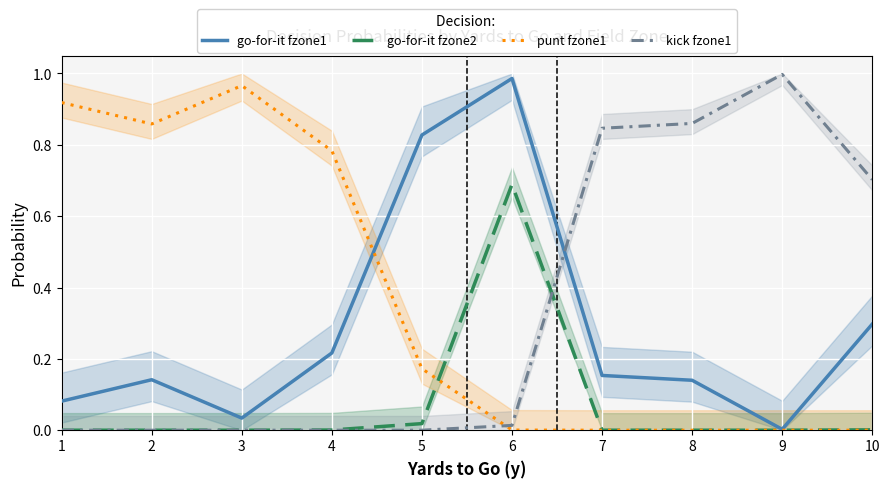

Reading right to left, what are all the values shown in this chart?

go-for-it fzone1: 10=0.3	9=0.0	8=0.1	7=0.2	6=1.0	5=0.8	4=0.2	3=0.0	2=0.1	1=0.1
go-for-it fzone2: 10=0.0	9=0.0	8=0.0	7=0.0	6=0.7	5=0.0	4=0.0	3=0.0	2=0.0	1=0.0
punt fzone1: 10=0.0	9=0.0	8=0.0	7=0.0	6=0.0	5=0.2	4=0.8	3=1.0	2=0.9	1=0.9
kick fzone1: 10=0.7	9=1.0	8=0.9	7=0.8	6=0.0	5=0.0	4=0.0	3=0.0	2=0.0	1=0.0